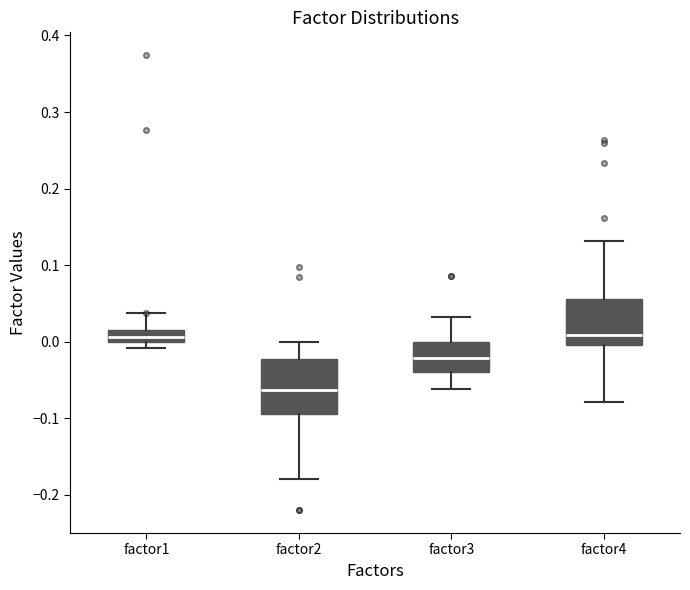

Where does the upper whisker of the box for factor4 end on the y-axis? The values are not printed on the chart, so give them approximately, as read against the axis.

0.13